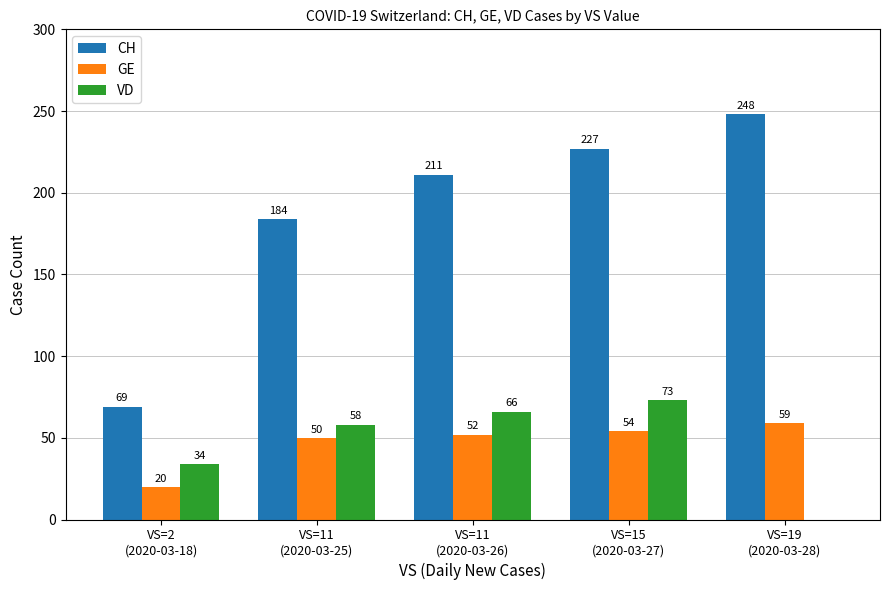

What is the sum of all GE values?

235